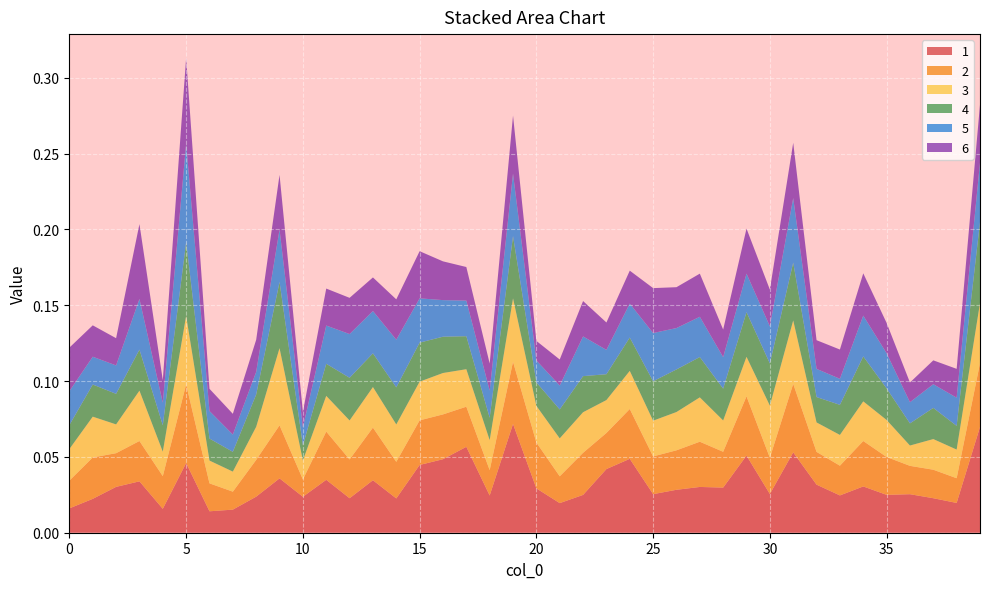

Reading left to right, extract all data points from this chart.

1: 0.0	0.0	0.0	0.0	0.0	0.0	0.0	0.0	0.0	0.0	0.0	0.0	0.0	0.0	0.0	0.0	0.0	0.1	0.0	0.1	0.0	0.0	0.0	0.0	0.0	0.0	0.0	0.0	0.0	0.1	0.0	0.1	0.0	0.0	0.0	0.0	0.0	0.0	0.0	0.1
2: 0.0	0.0	0.0	0.0	0.0	0.1	0.0	0.0	0.0	0.0	0.0	0.0	0.0	0.0	0.0	0.0	0.0	0.0	0.0	0.0	0.0	0.0	0.0	0.0	0.0	0.0	0.0	0.0	0.0	0.0	0.0	0.0	0.0	0.0	0.0	0.0	0.0	0.0	0.0	0.0
3: 0.0	0.0	0.0	0.0	0.0	0.0	0.0	0.0	0.0	0.1	0.0	0.0	0.0	0.0	0.0	0.0	0.0	0.0	0.0	0.0	0.0	0.0	0.0	0.0	0.0	0.0	0.0	0.0	0.0	0.0	0.0	0.0	0.0	0.0	0.0	0.0	0.0	0.0	0.0	0.0
4: 0.0	0.0	0.0	0.0	0.0	0.0	0.0	0.0	0.0	0.0	0.0	0.0	0.0	0.0	0.0	0.0	0.0	0.0	0.0	0.0	0.0	0.0	0.0	0.0	0.0	0.0	0.0	0.0	0.0	0.0	0.0	0.0	0.0	0.0	0.0	0.0	0.0	0.0	0.0	0.1
5: 0.0	0.0	0.0	0.0	0.0	0.1	0.0	0.0	0.0	0.0	0.0	0.0	0.0	0.0	0.0	0.0	0.0	0.0	0.0	0.0	0.0	0.0	0.0	0.0	0.0	0.0	0.0	0.0	0.0	0.0	0.0	0.0	0.0	0.0	0.0	0.0	0.0	0.0	0.0	0.0
6: 0.0	0.0	0.0	0.0	0.0	0.1	0.0	0.0	0.0	0.0	0.0	0.0	0.0	0.0	0.0	0.0	0.0	0.0	0.0	0.0	0.0	0.0	0.0	0.0	0.0	0.0	0.0	0.0	0.0	0.0	0.0	0.0	0.0	0.0	0.0	0.0	0.0	0.0	0.0	0.0